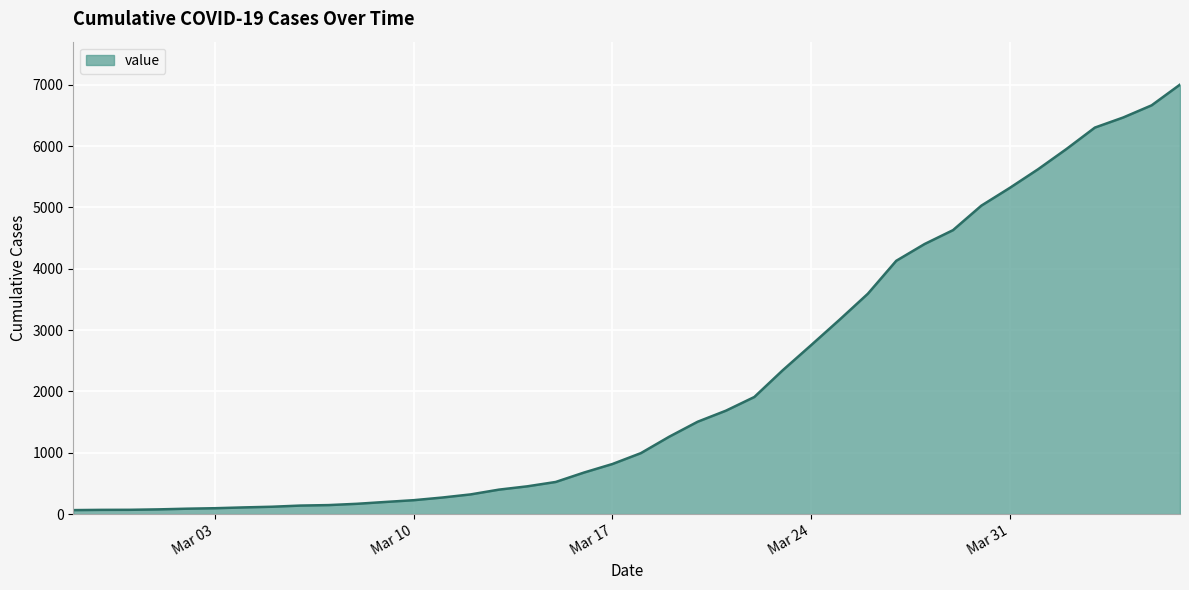

What is the difference between the maximum and minimum values?

6940